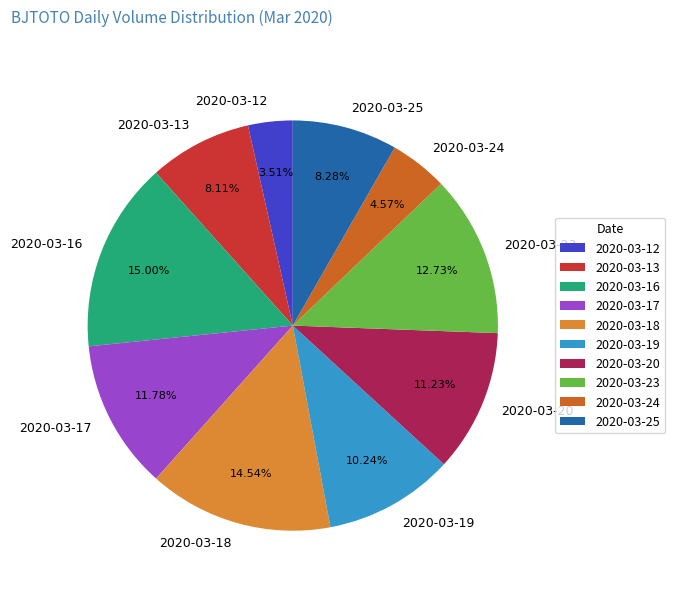

True or false: 2020-03-16 accounts for 8% of the total.

False